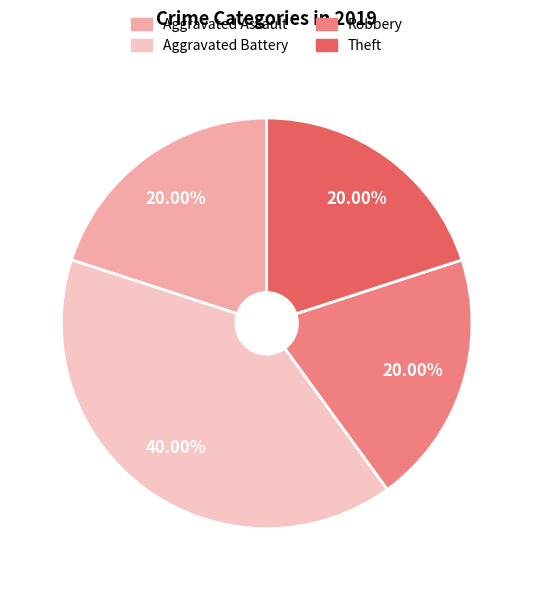

What percentage is the Theft slice, to the nearest percent?

20%